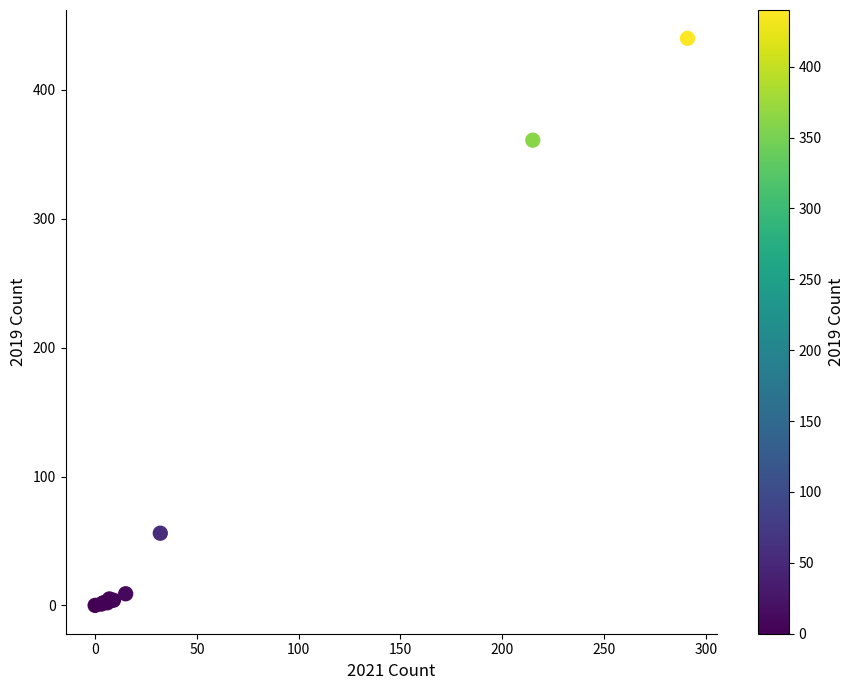

What Y value in the scatter plot is closest to 220?

361